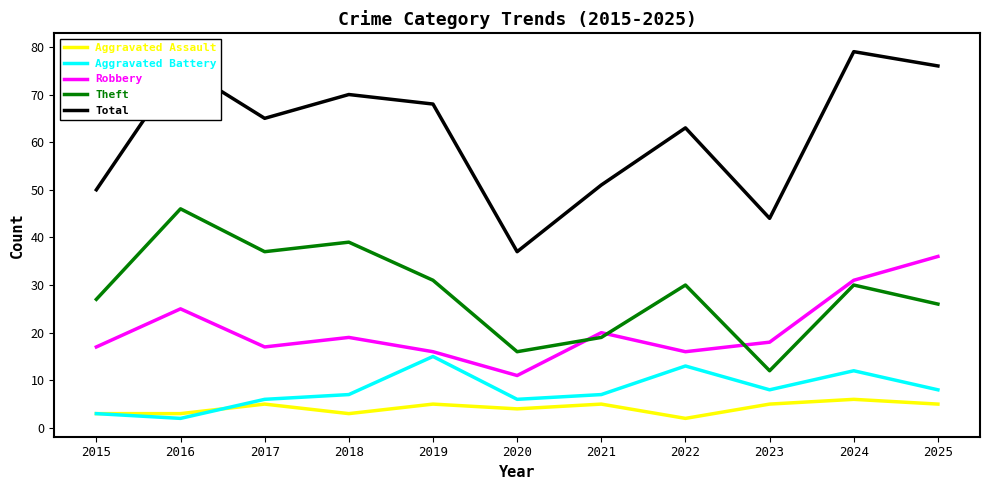

True or false: Theft and Total cross at least once.

False